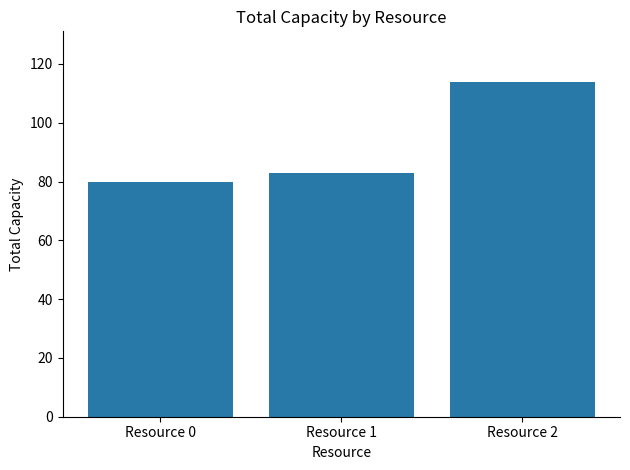

What is the sum of the values at Resource 0 and Resource 1?

163